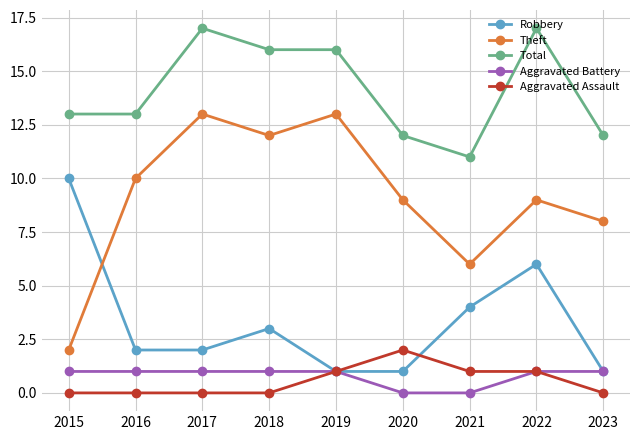

Reading left to right, transcribe all the data shown in this chart.

Robbery: 10	2	2	3	1	1	4	6	1
Theft: 2	10	13	12	13	9	6	9	8
Total: 13	13	17	16	16	12	11	17	12
Aggravated Battery: 1	1	1	1	1	0	0	1	1
Aggravated Assault: 0	0	0	0	1	2	1	1	0